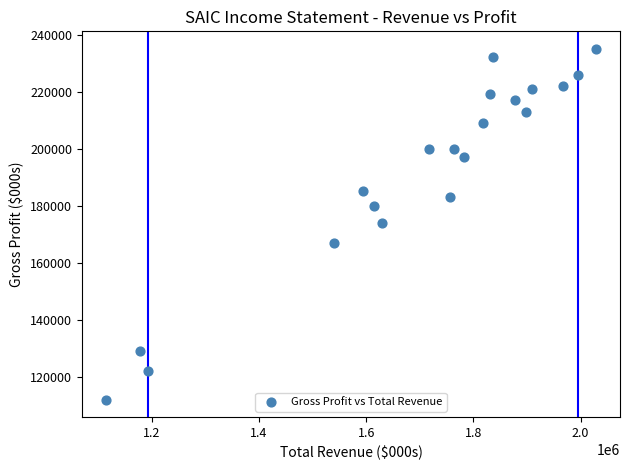

What is the range of Y values (max minus min)?

123000